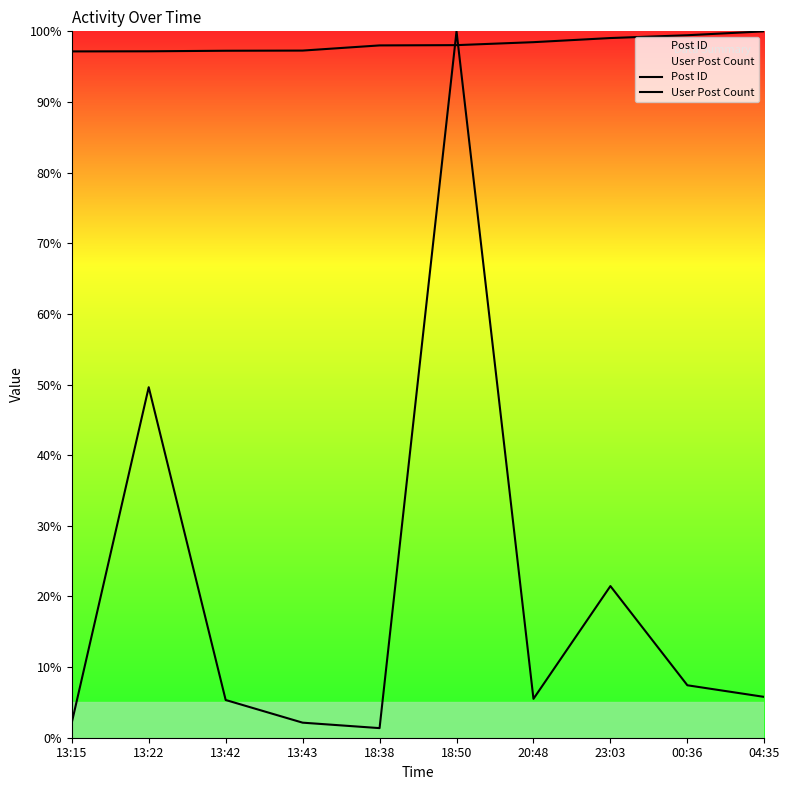

What are all the series names shown in the legend?

Post ID, User Post Count